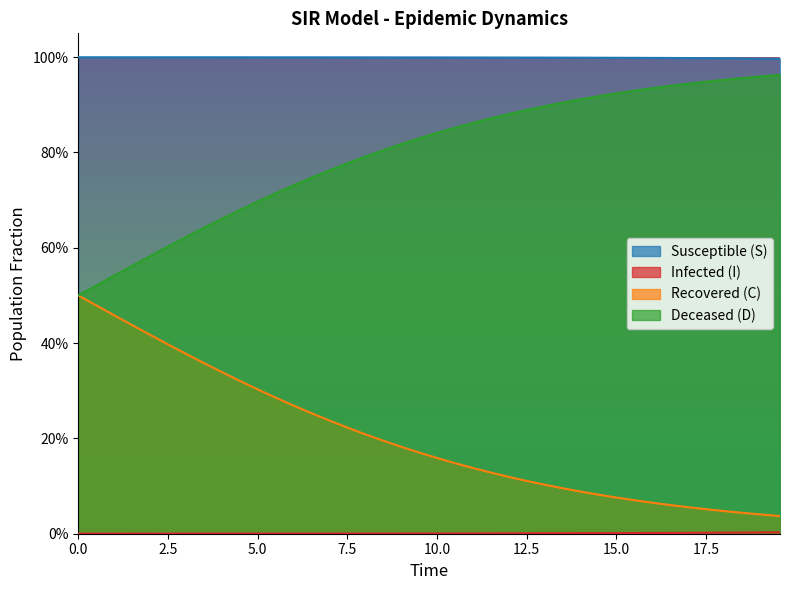

True or false: S and I intersect in this chart.

False